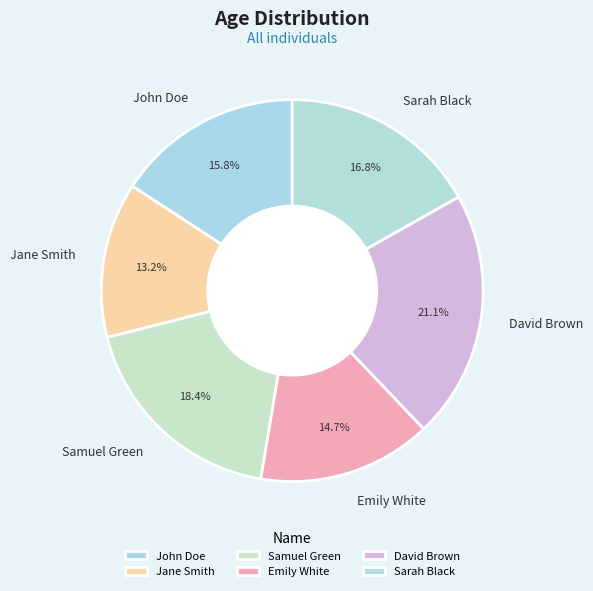

To the nearest percent, what is the difference between the largest and smallest slice percentages?

8%